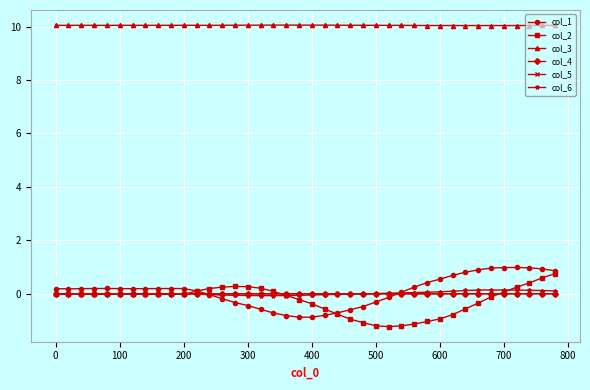

What is the minimum value shown in the chart?

-1.2